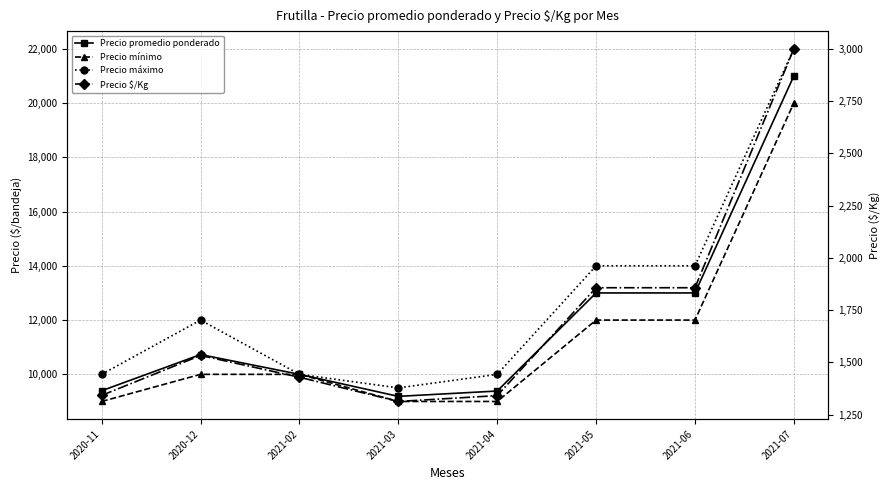

At which category does Precio promedio ponderado reach its first local peak?

2020-12